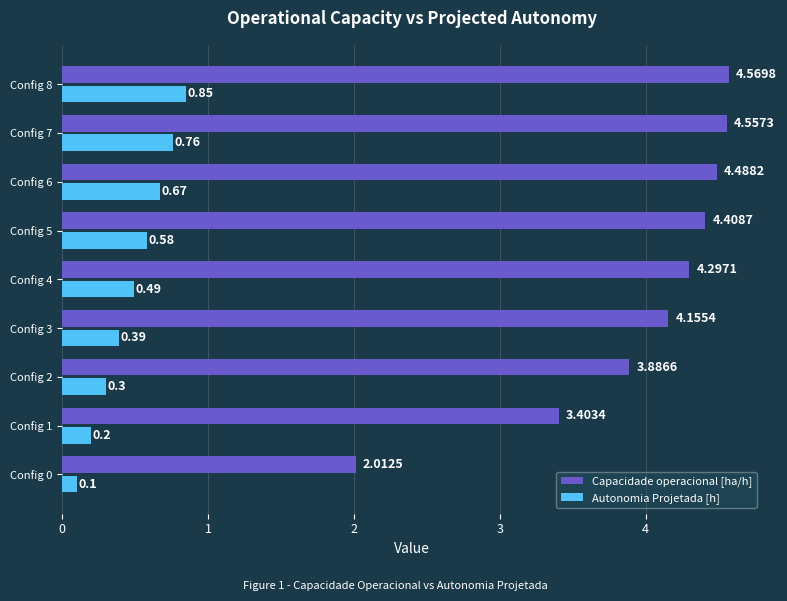

Which series has the largest range (max minus min)?

Capacidade operacional [ha/h]